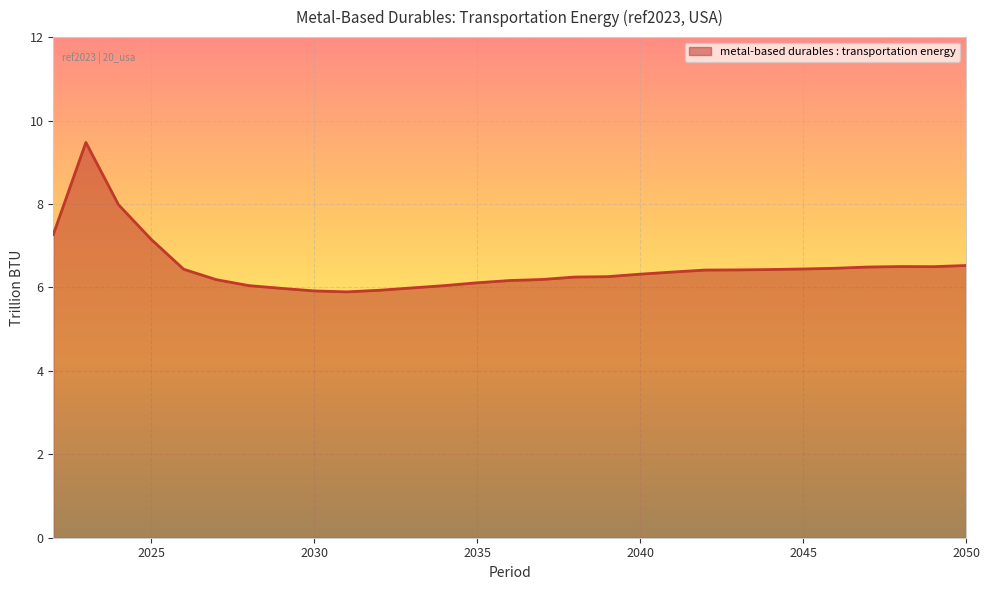

What is the maximum value shown in the chart?

9.5